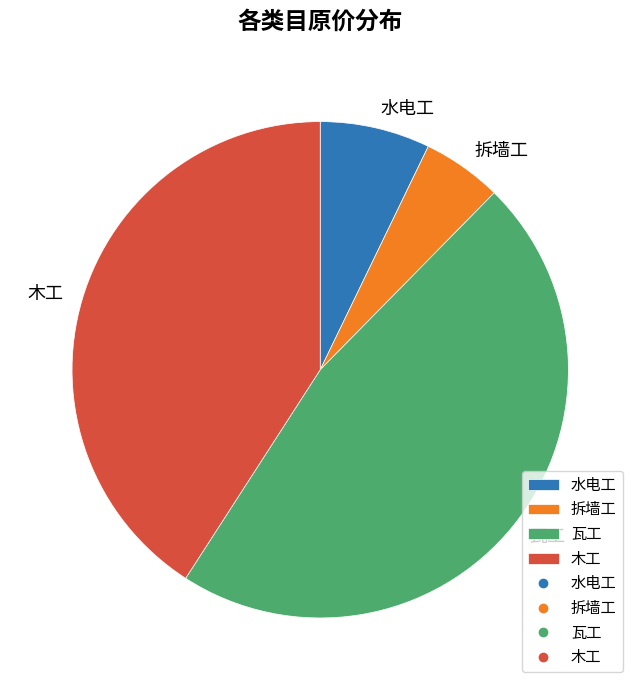

Does 水电工 account for over 50% of the chart?

No